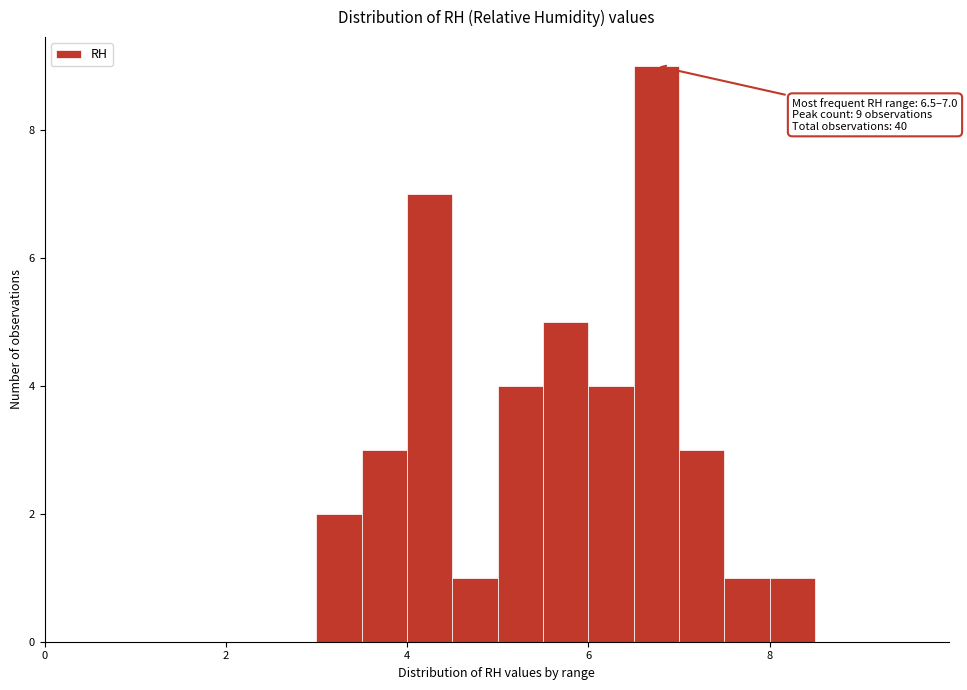

Around what value on the x-axis is the tallest bar? Give the approximate position of its centre, as read against the axis.

6.8